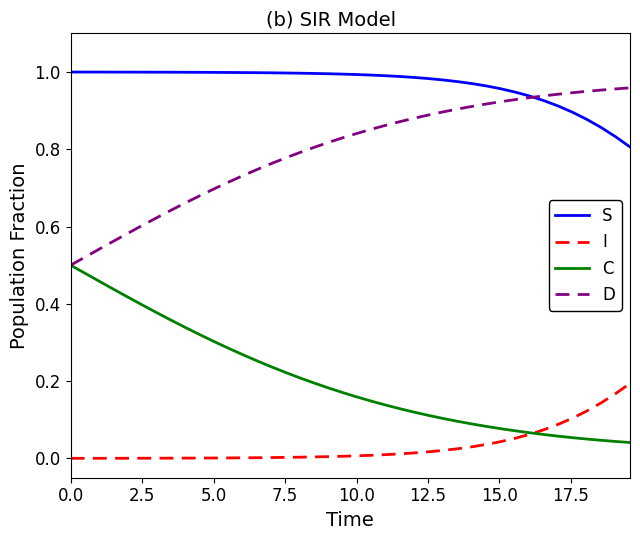

Rank the series by their average value, from highest to lowest.

S, D, C, I